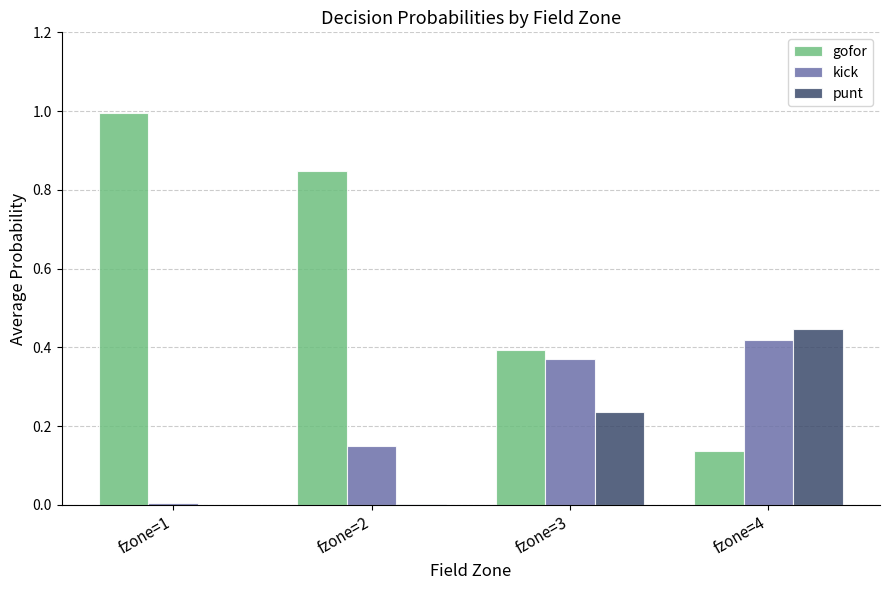

At which label does gofor reach its peak?

fzone=1